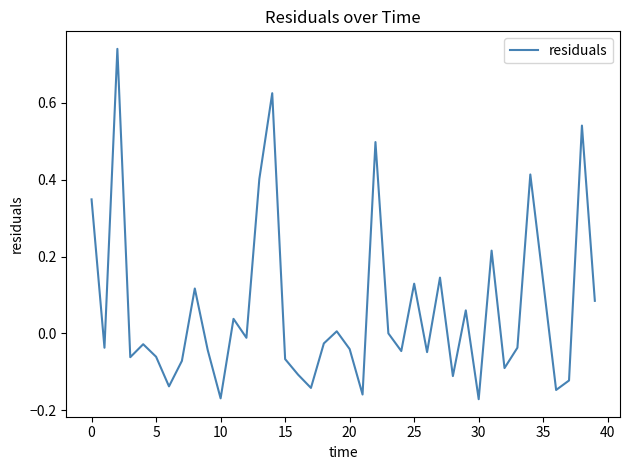

What is the difference between the maximum and minimum values?

0.9